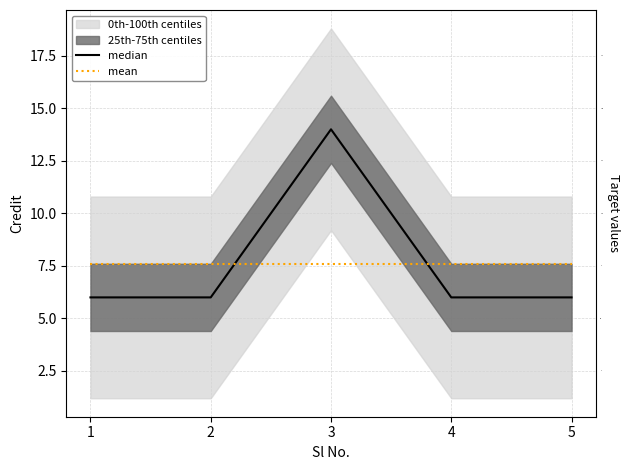

Read the mean value at 2.

7.6